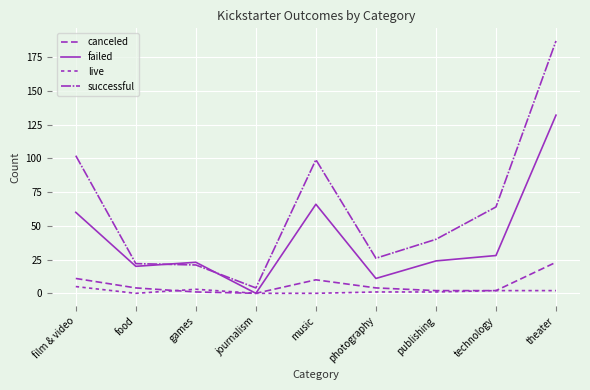

True or false: failed and canceled cross at least once.

False